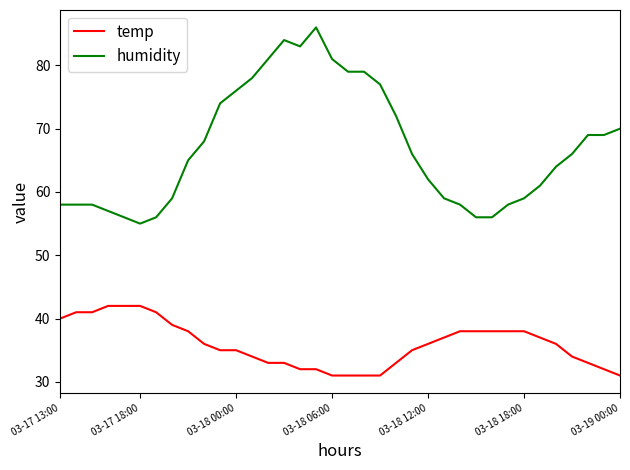

What is the difference between the maximum and minimum values in the humidity series?

31